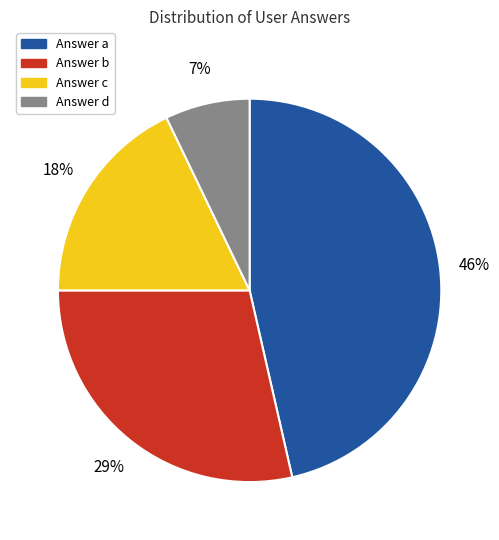

To the nearest percent, what is the average slice percentage?

25%